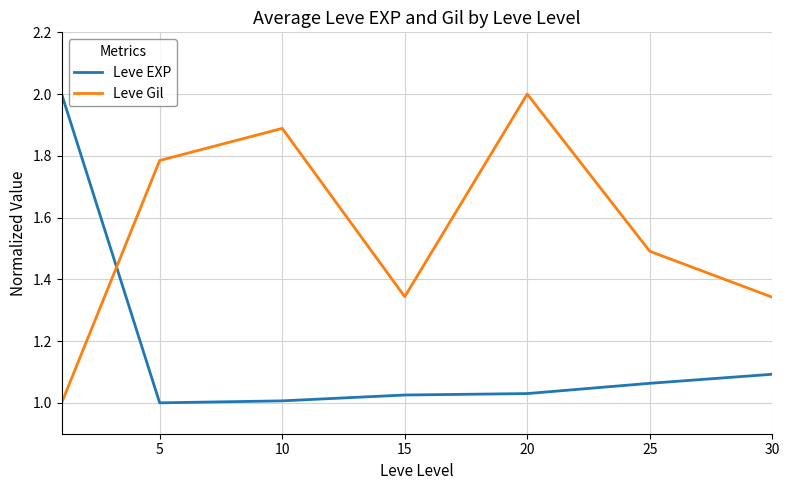

Rank the series by their average value, from lowest to highest.

Leve EXP, Leve Gil